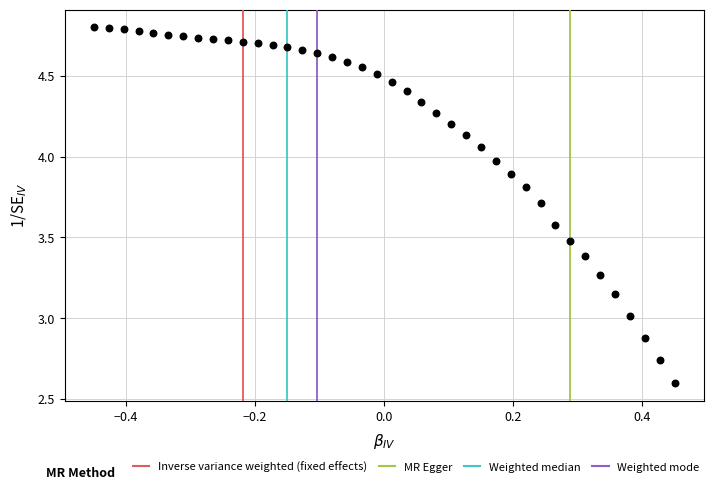

What is the range of Y values (max minus min)?

2.2